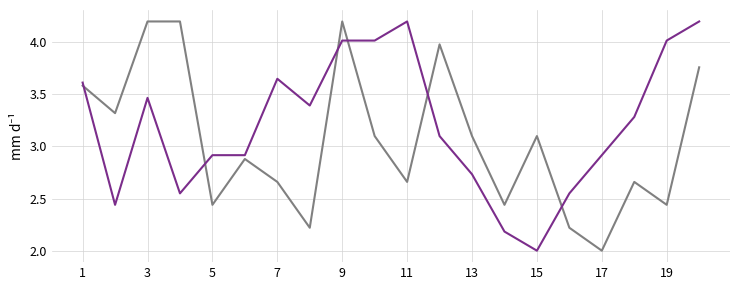

What is the minimum value shown in the chart?

2.0